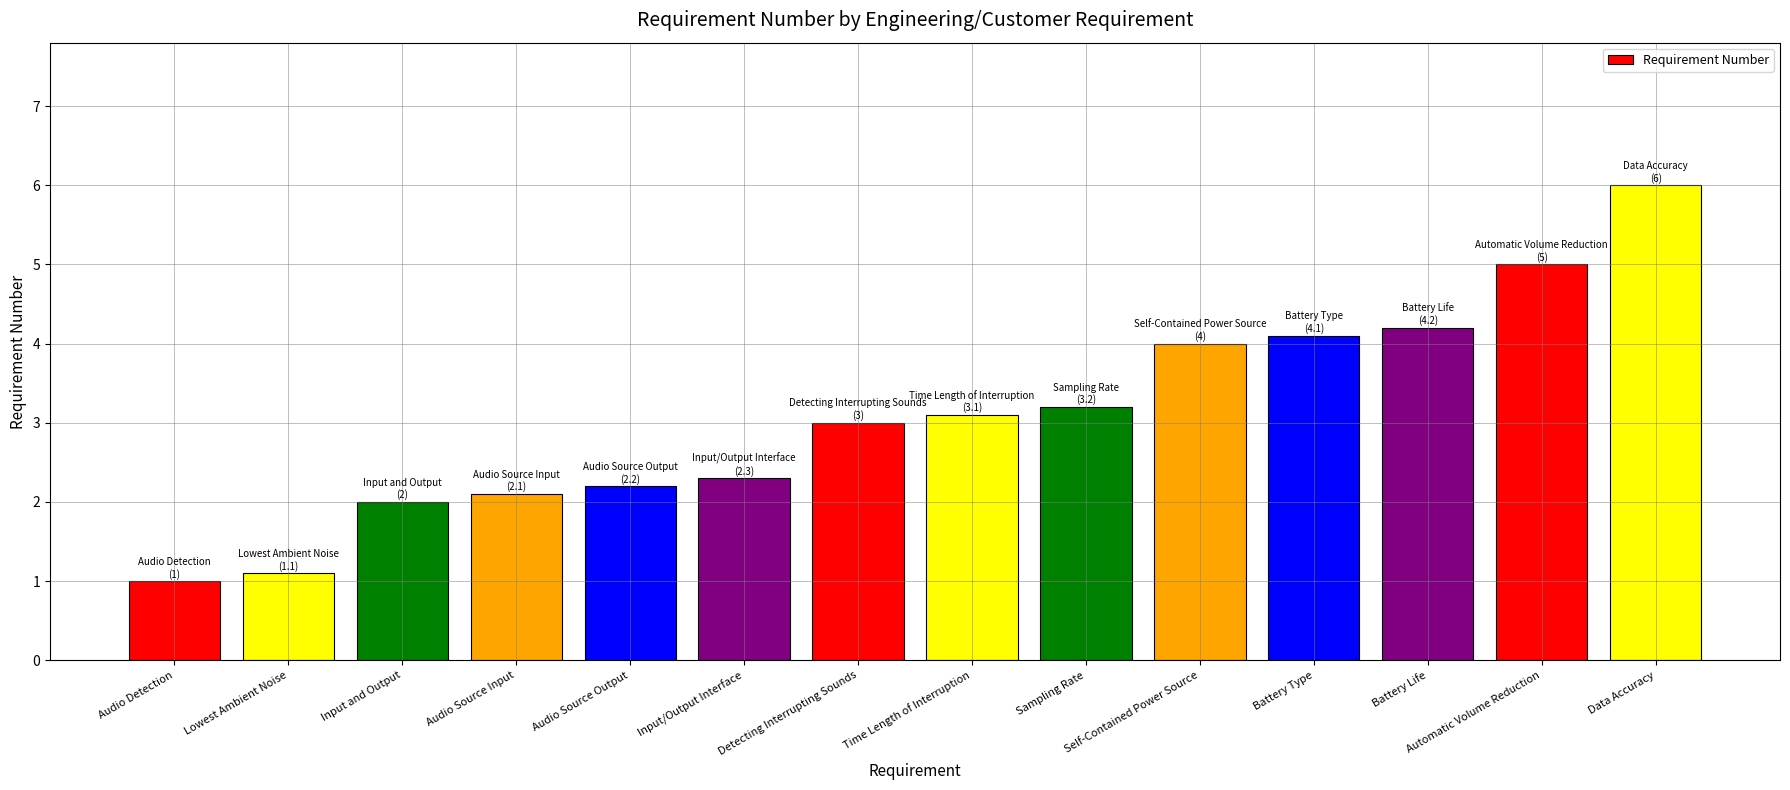

Is it true that the value at Input and Output is 2.0?

True